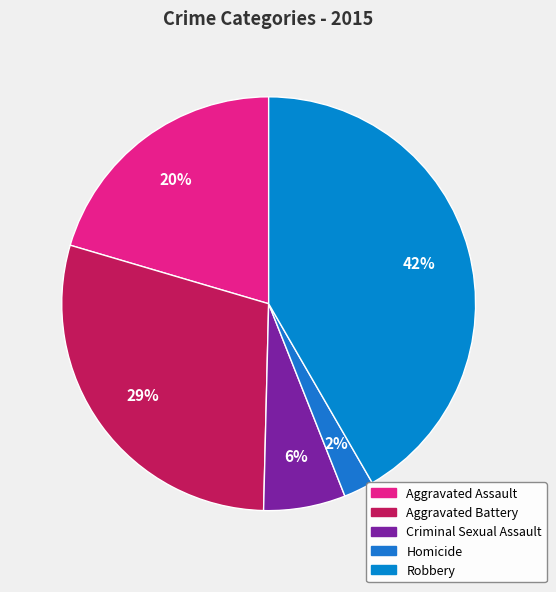

To the nearest percent, what portion does Robbery represent?

42%